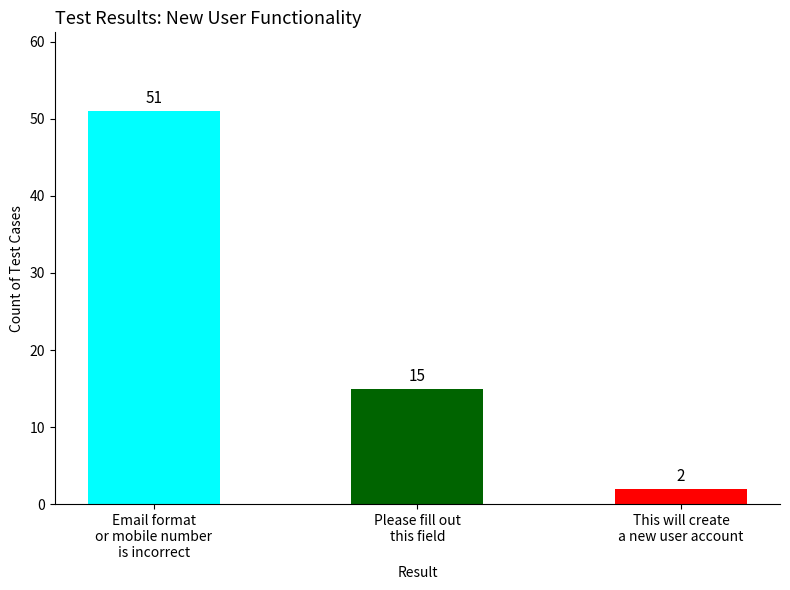

Reading left to right, transcribe all the data shown in this chart.

51	15	2